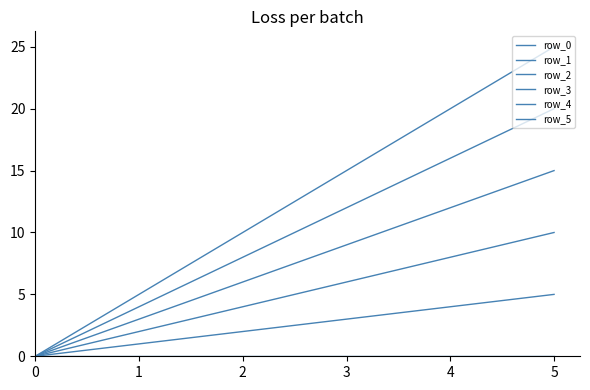

Rank the series at 2 from lowest to highest value.

row_0, row_1, row_2, row_3, row_4, row_5